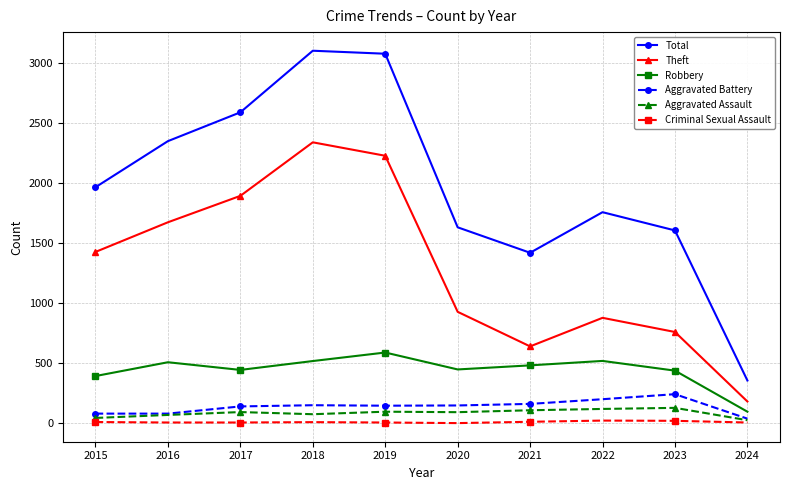

True or false: Total has more than 0 interior local peaks.

True